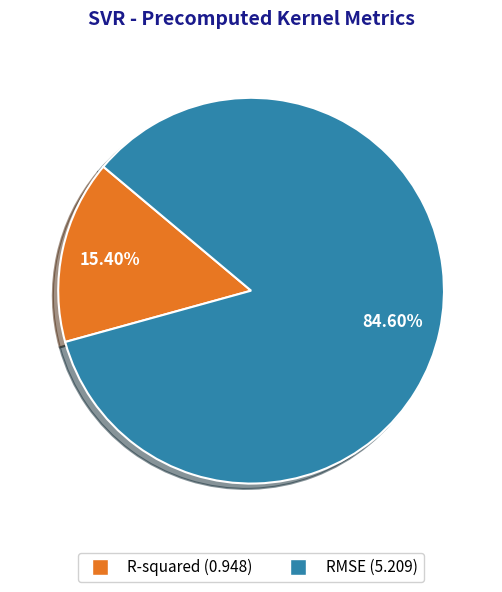

What is the majority slice?

RMSE